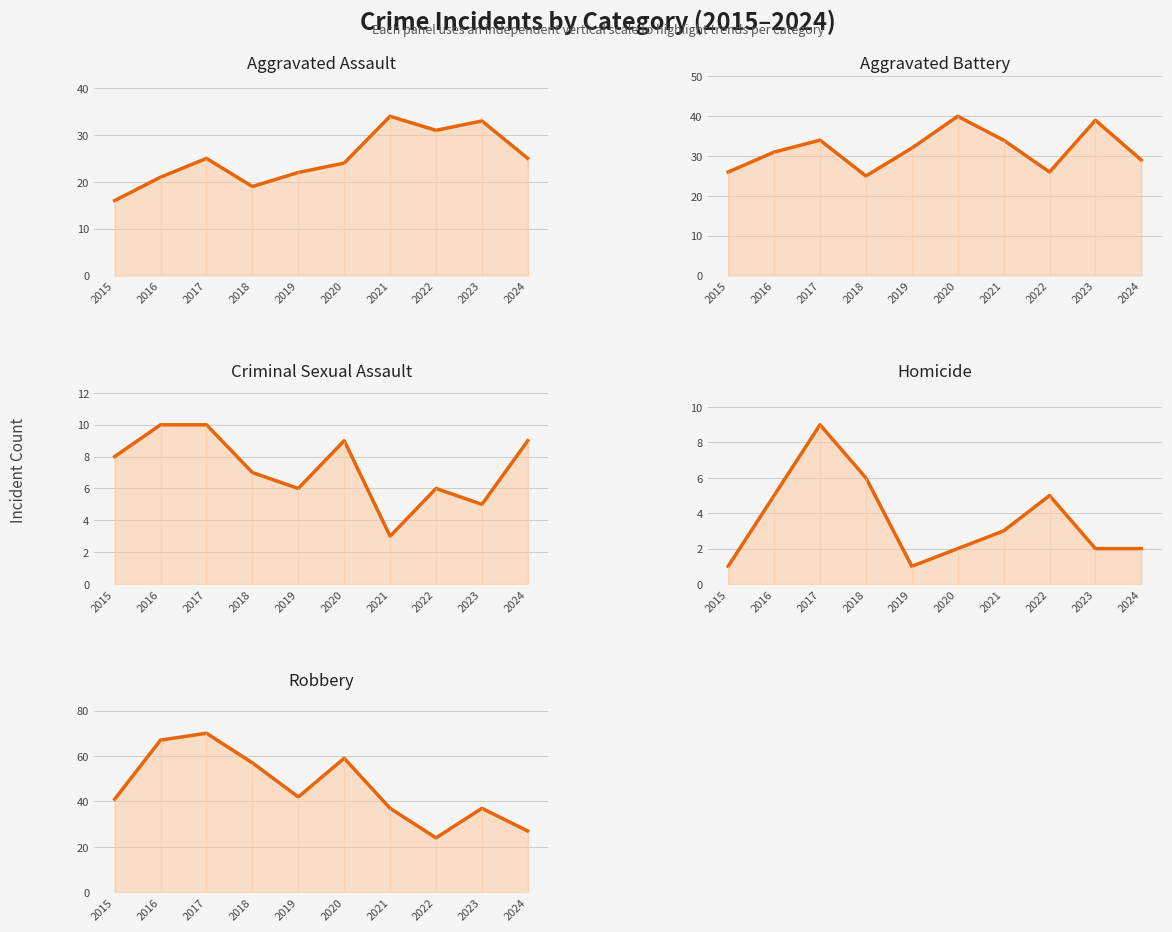

At which category is the sum across all series the highest?

2017